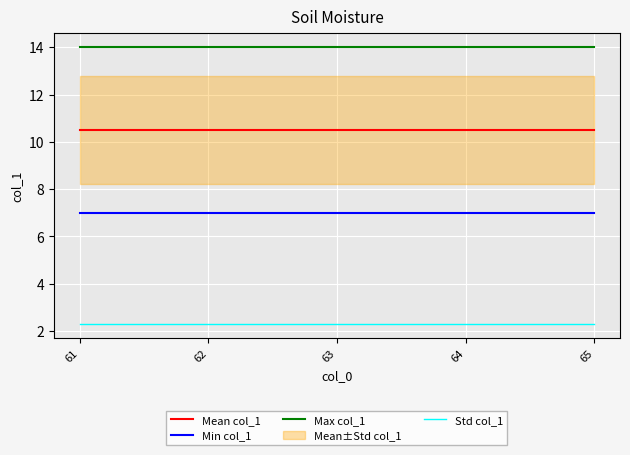

At 63, list the series in order from smallest to largest.

Std col_1, Min col_1, Mean col_1, Max col_1